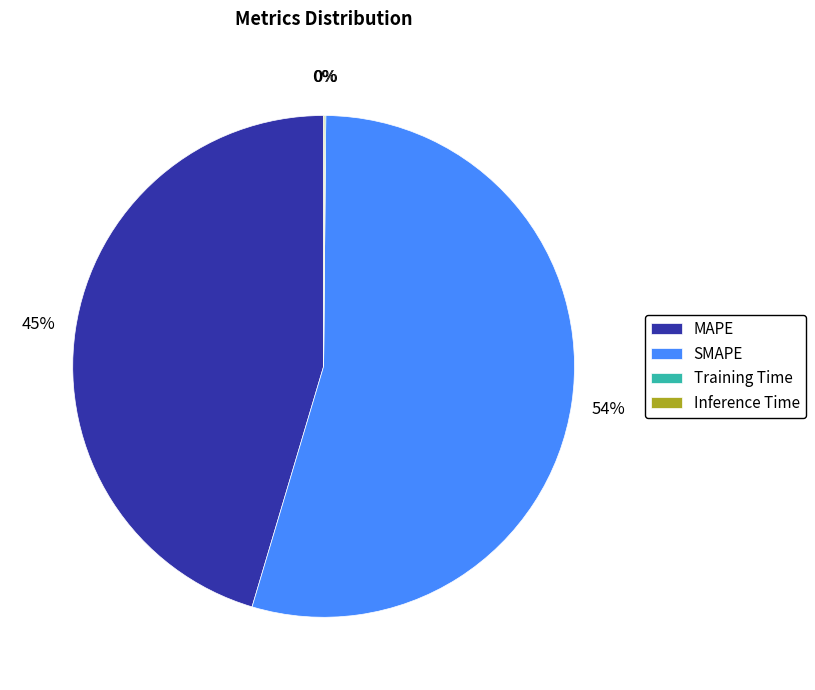

To the nearest percent, what percentage of the pie is MAPE?

45%